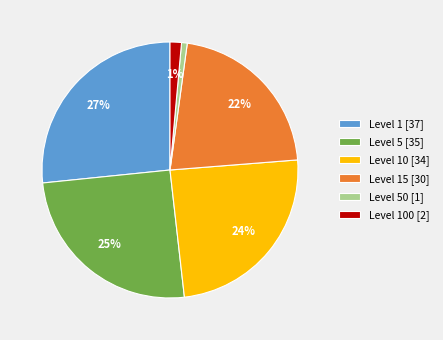

Is the sum of Level 10 [34] and Level 5 [35] greater than half?

No